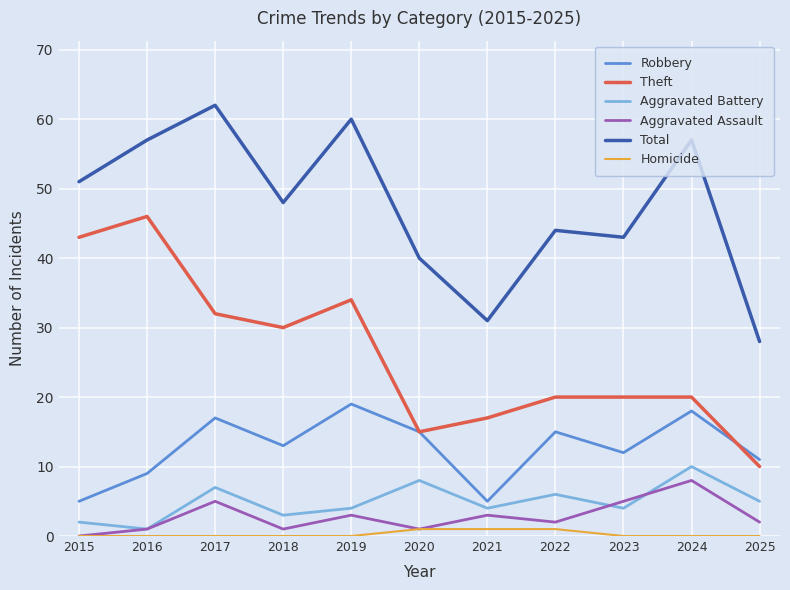

How many distinct data groups are displayed?

6